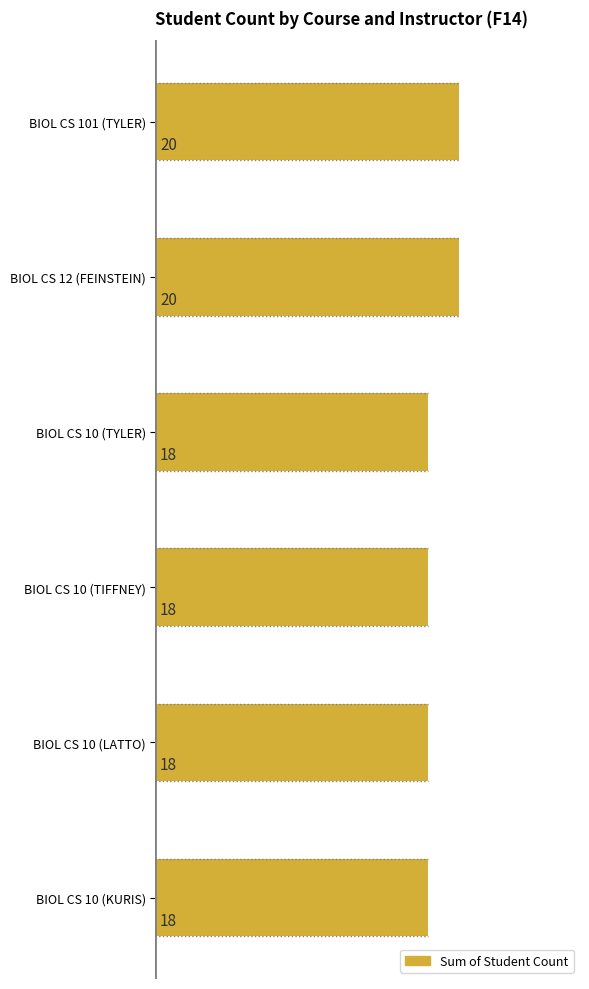

What value does the data have at BIOL CS 10 (TIFFNEY)?

18